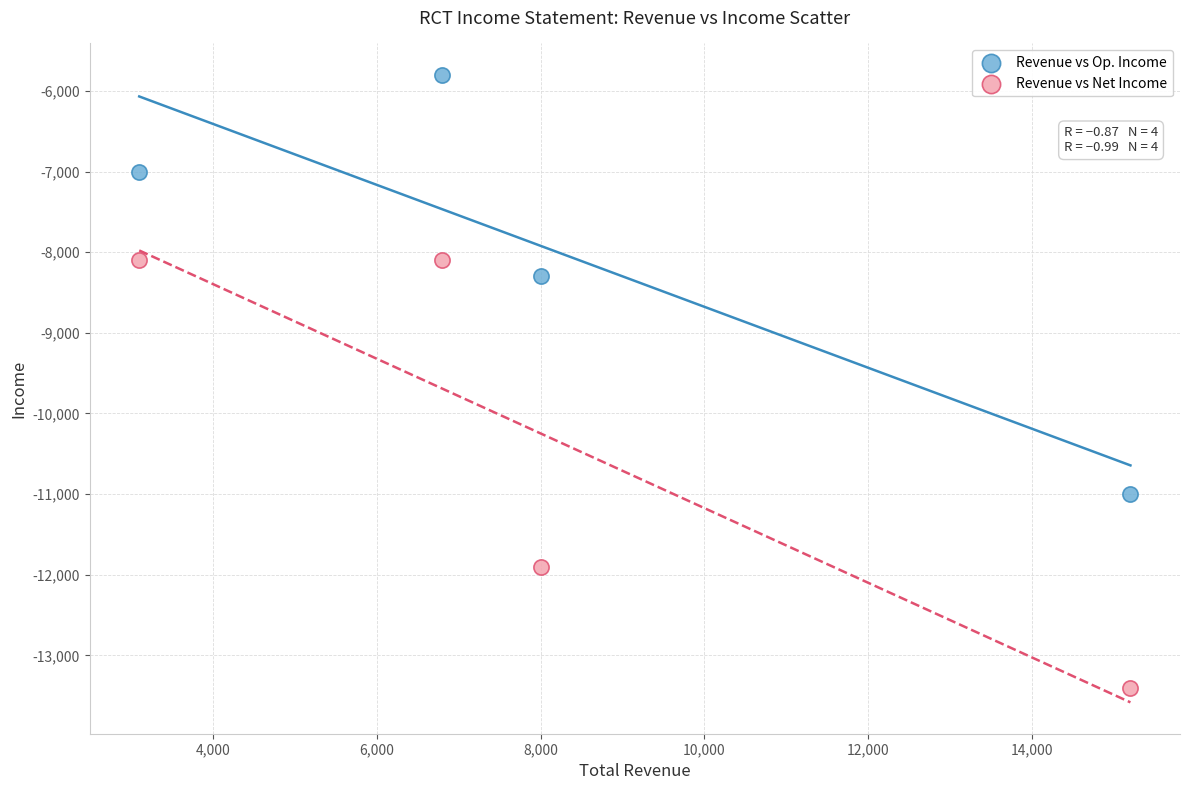

Which series contains the lowest Y value?

Revenue vs Net Income